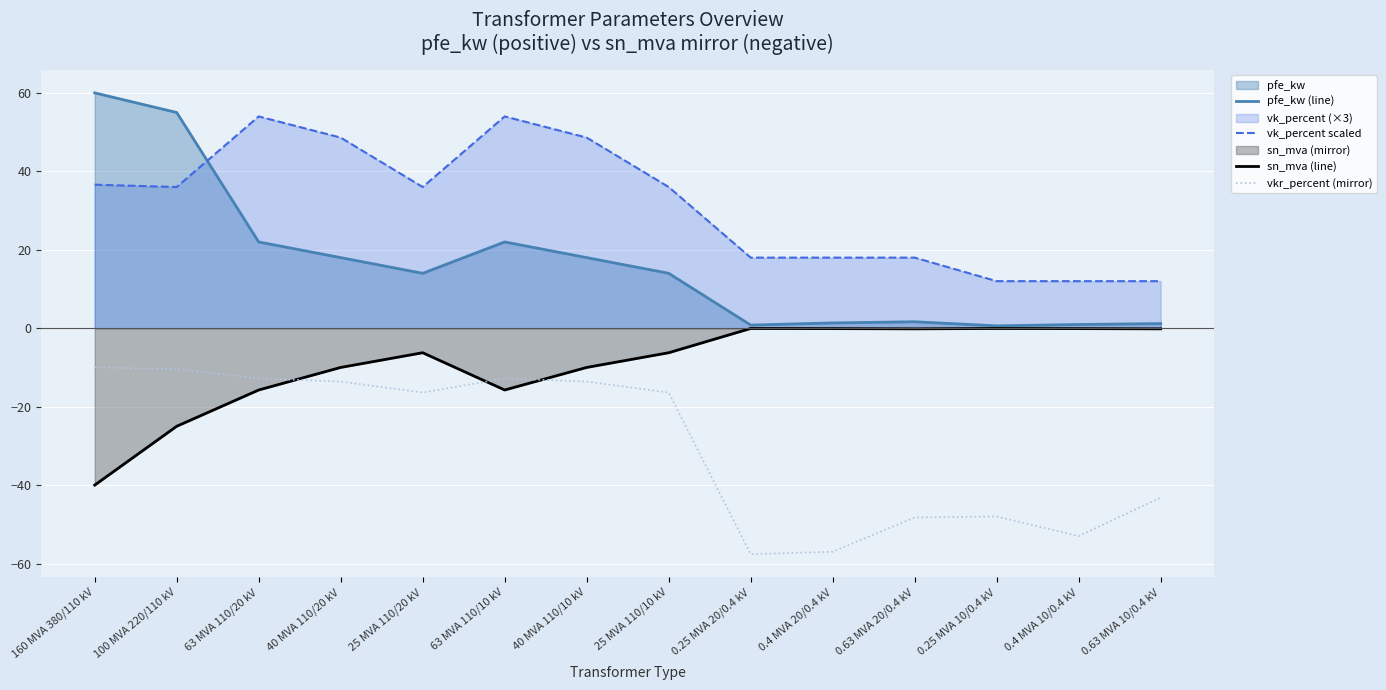

List the series in order of their overall mean, highest first.

vk_percent scaled, pfe_kw (line), sn_mva (line), vkr_percent (mirror)